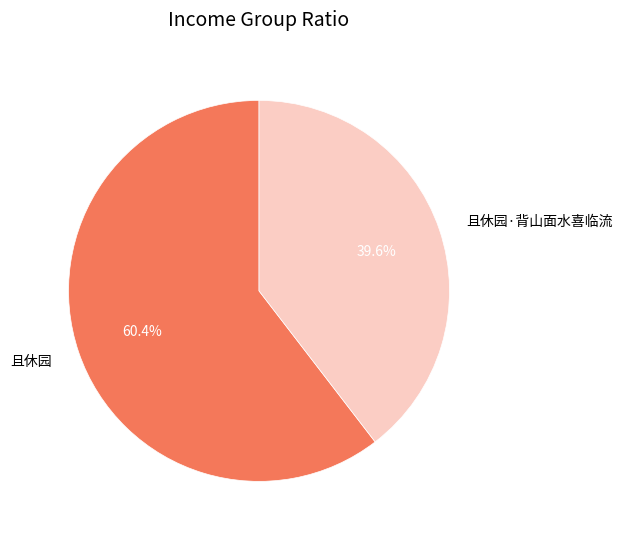

Does any single category account for the majority?

Yes